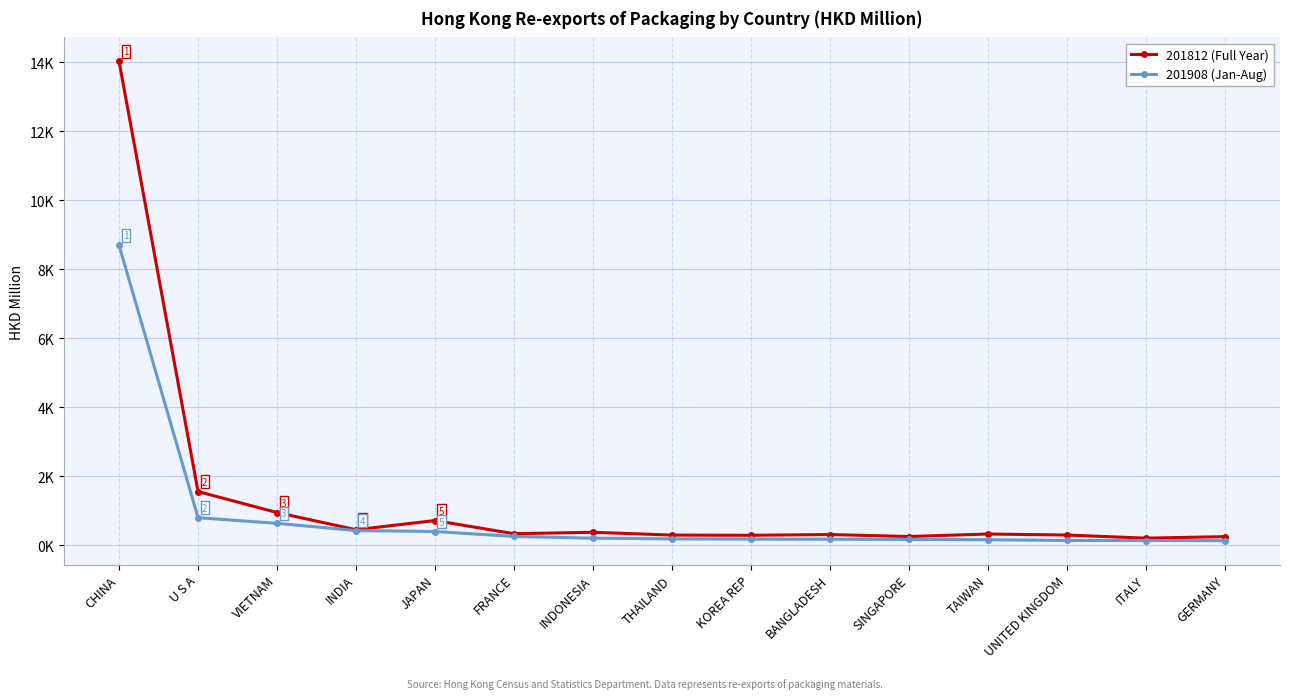

Reading left to right, extract all data points from this chart.

201812 (Full Year): CHINA=14023.1	U S A=1561.9	VIETNAM=954.5	INDIA=457.0	JAPAN=722.4	FRANCE=341.4	INDONESIA=382.5	THAILAND=301.5	KOREA REP=295.4	BANGLADESH=317.8	SINGAPORE=259.1	TAIWAN=332.3	UNITED KINGDOM=303.1	ITALY=212.9	GERMANY=256.3
201908 (Jan-Aug): CHINA=8695.7	U S A=805.1	VIETNAM=641.1	INDIA=432.4	JAPAN=405.2	FRANCE=262.6	INDONESIA=211.9	THAILAND=191.4	KOREA REP=183.2	BANGLADESH=182.4	SINGAPORE=174.9	TAIWAN=166.4	UNITED KINGDOM=146.2	ITALY=144.1	GERMANY=141.3